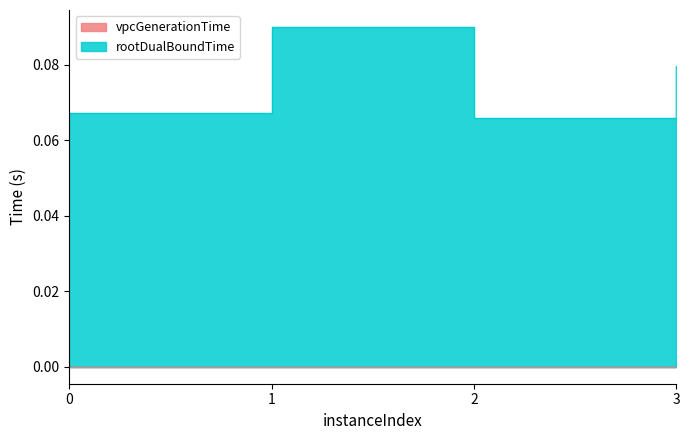

What is the total value across all series at 1?

0.1